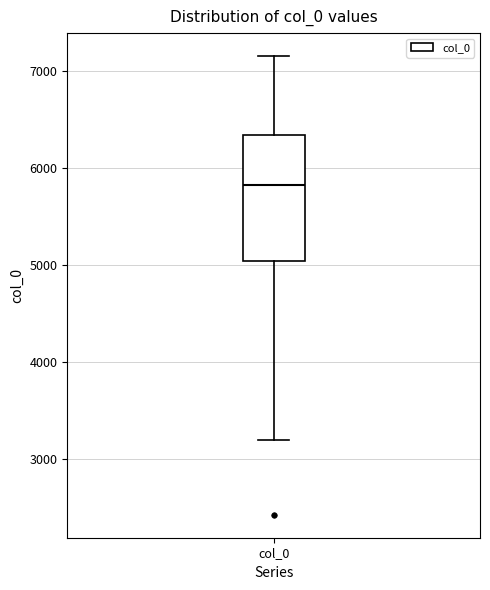

Read this box plot against the y-axis: the position of the median line, the range covered by the box, and the ends of both whiskers. The values are not printed on the chart, so give them approximately, as read against the axis.

median 5800, box 5000 to 6300, whiskers 3200 to 7200